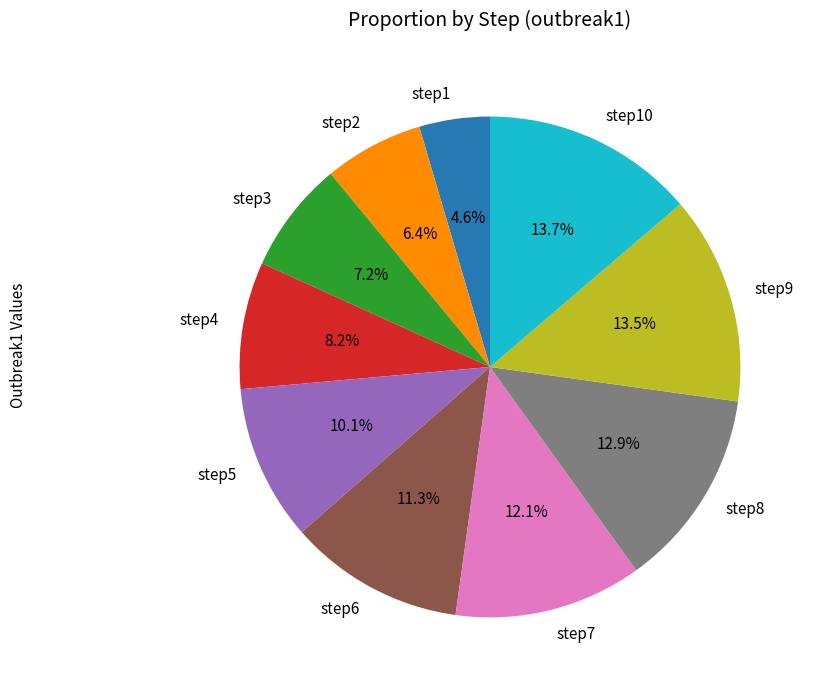

Is there any slice that represents more than half of the pie?

No